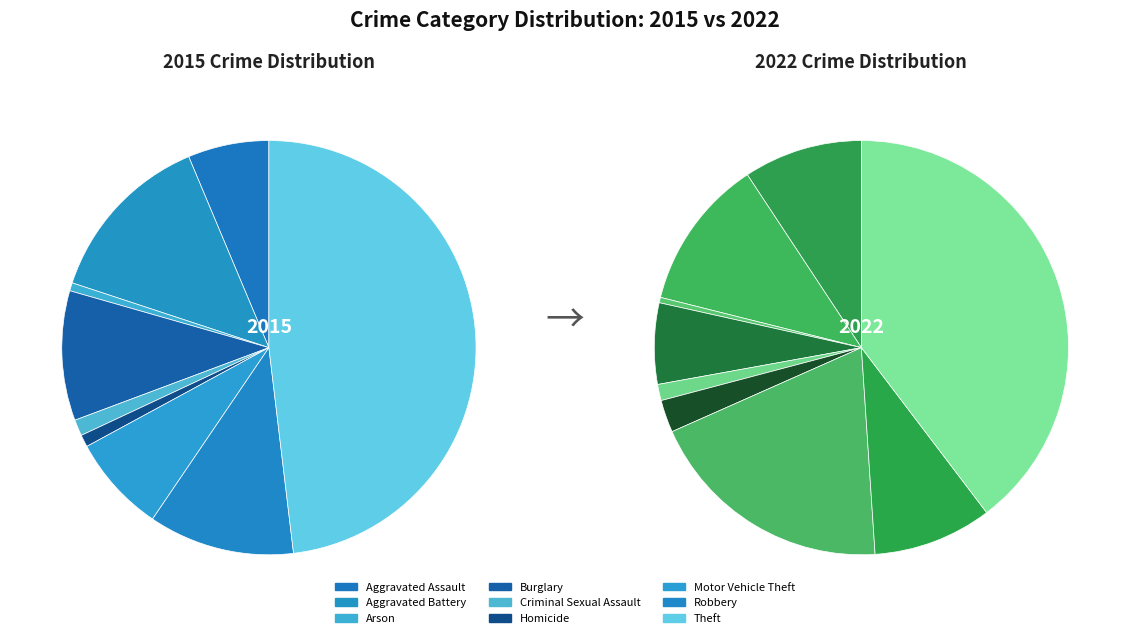

Rank the series by their maximum value, from lowest to highest.

2022, 2015